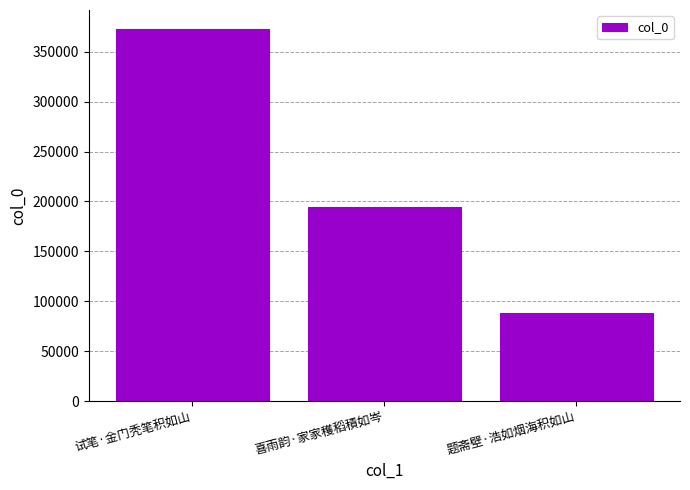

At which category does the chart reach its minimum across all series?

题斋壁·浩如烟海积如山